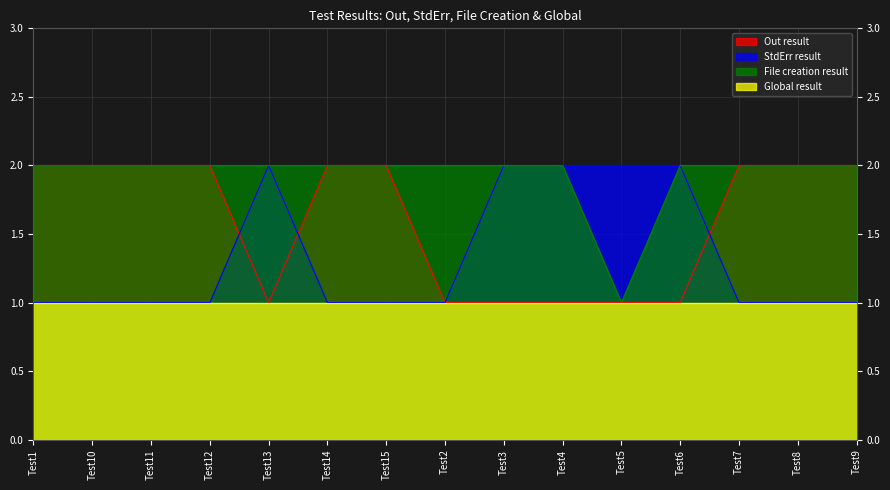

Does the chart display data point markers on the line(s)?

No